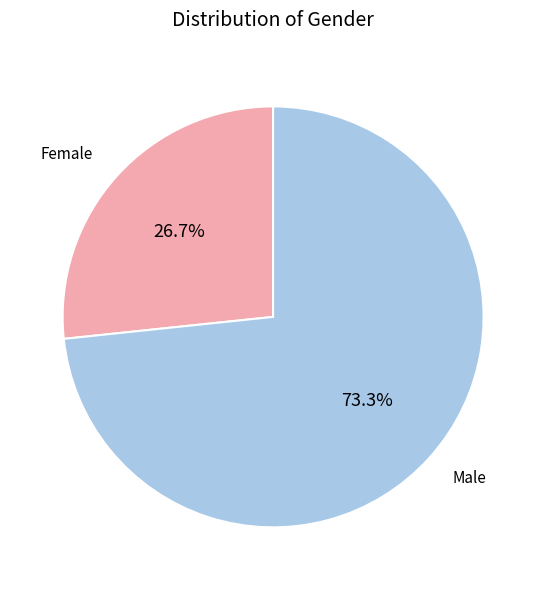

To the nearest percent, what is the difference between the largest and smallest slice percentages?

47%